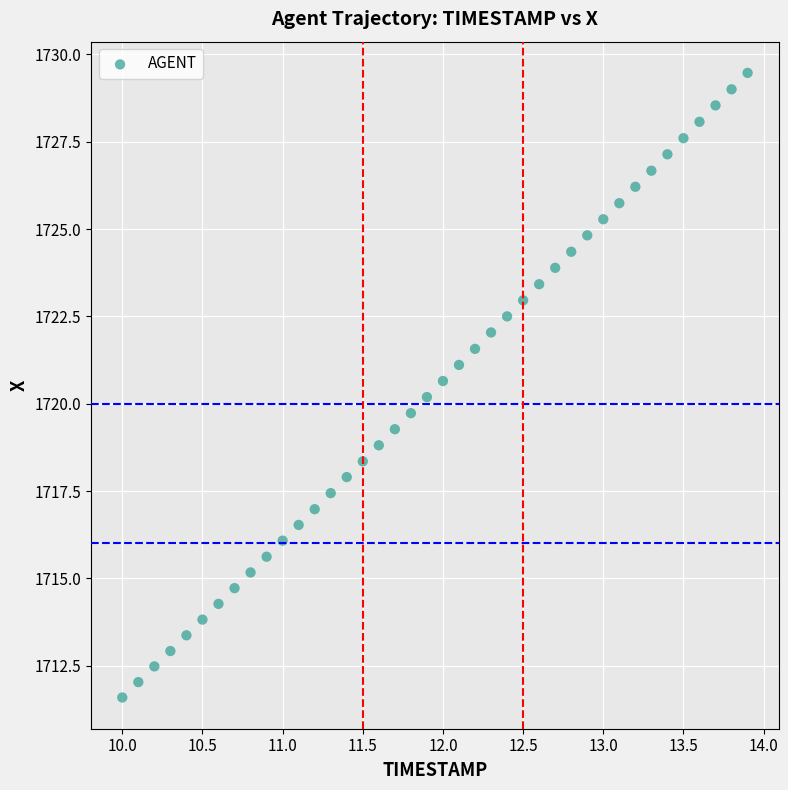

What is the range of Y values (max minus min)?

17.9